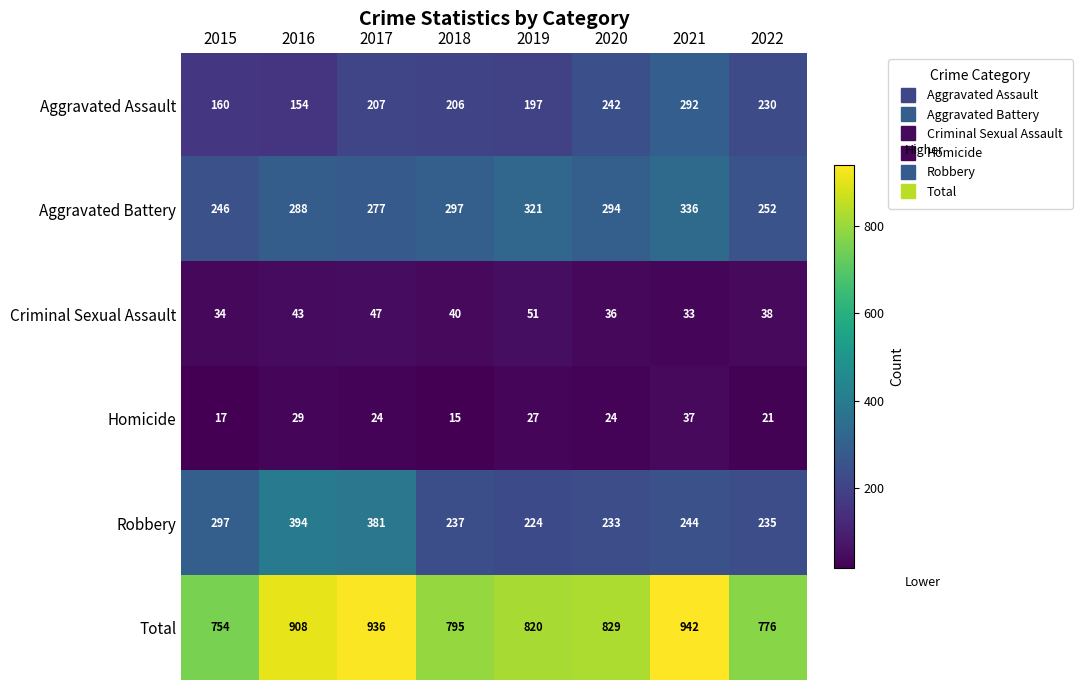

At which category is the sum across all series the highest?

2021